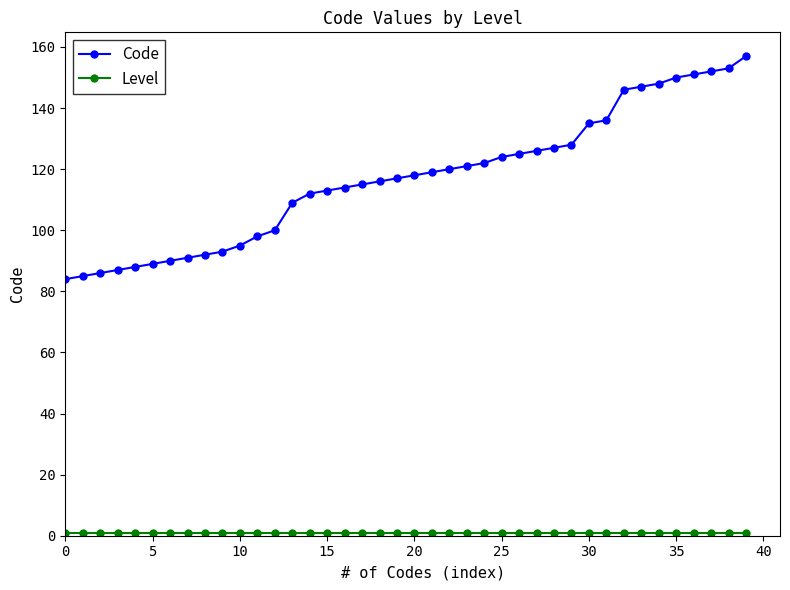

What is the value of the Code point at the 14th from the left?

109